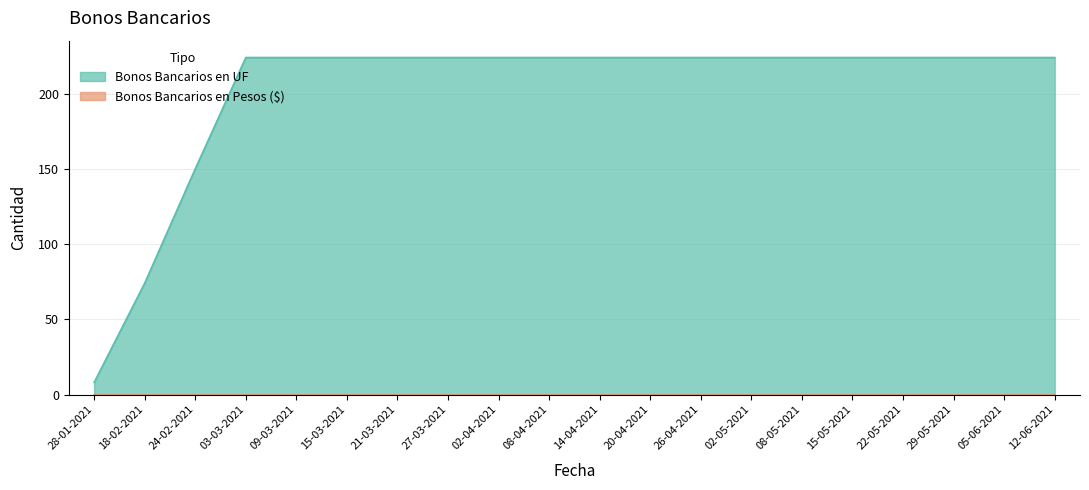

Approximately how many times larger is the value at 02-04-2021 compared to 14-04-2021?

1.0